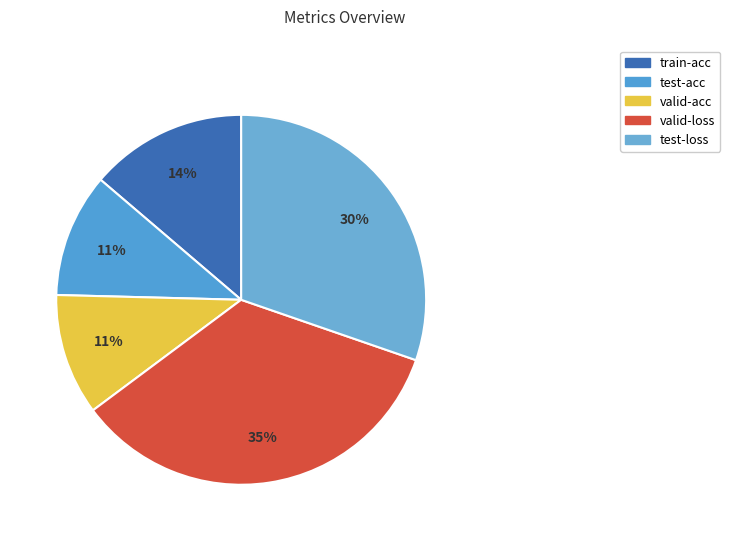

Count the number of slices in the pie.

5